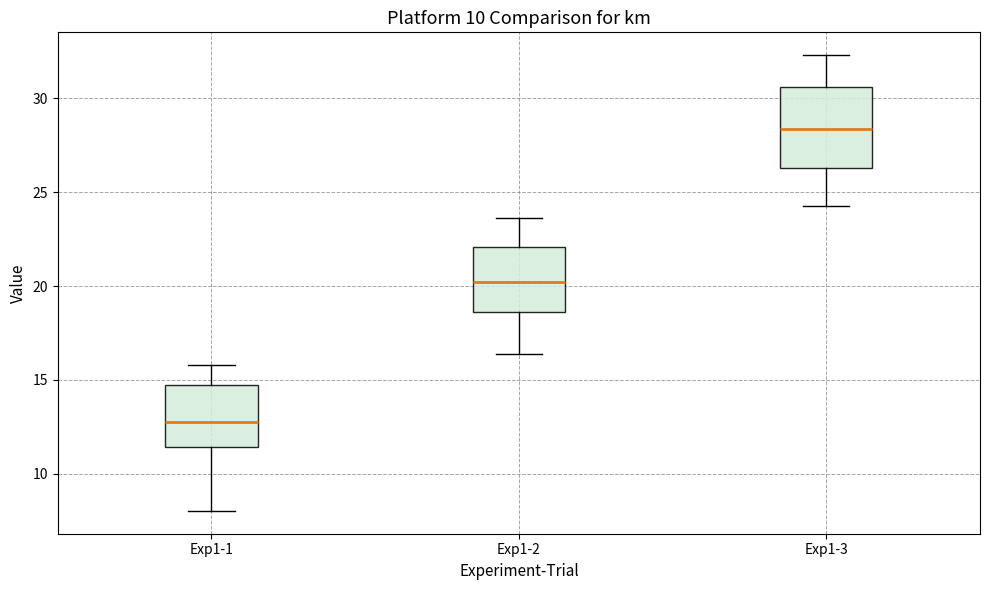

Which box has the highest median line?

Exp1-3